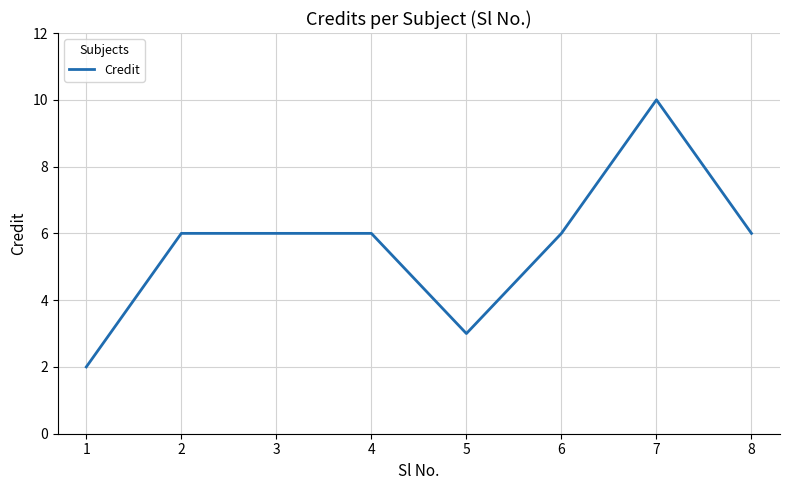

Reading left to right, what are all the values shown in this chart?

2	6	6	6	3	6	10	6